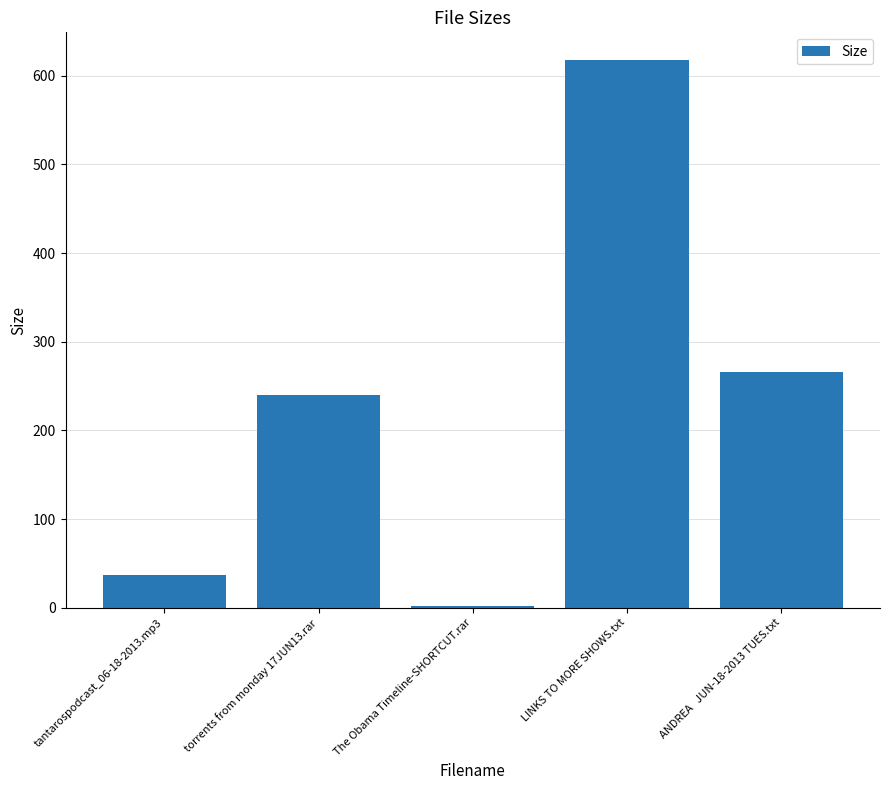

What is the change in value from tantarospodcast_06-18-2013.mp3 to ANDREA   JUN-18-2013 TUES.txt?

+229.2